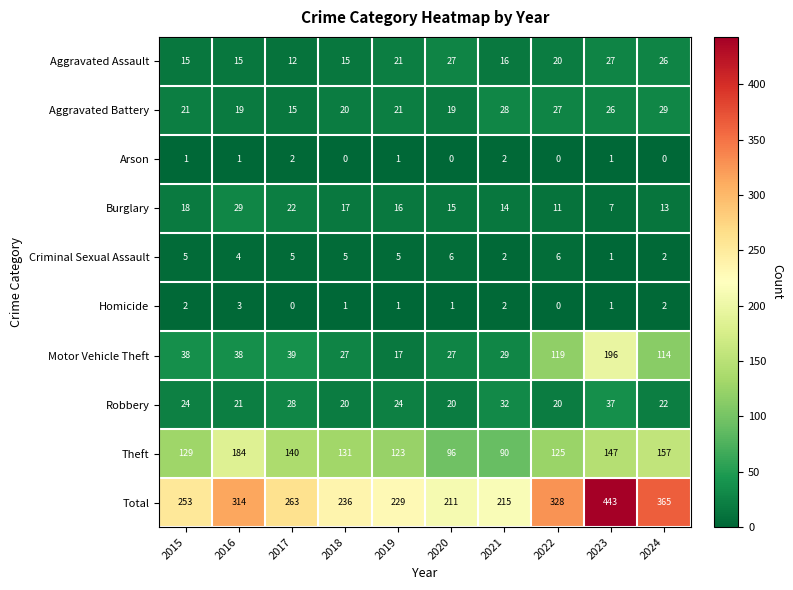

Where does the Theft series first go above 131?

2016